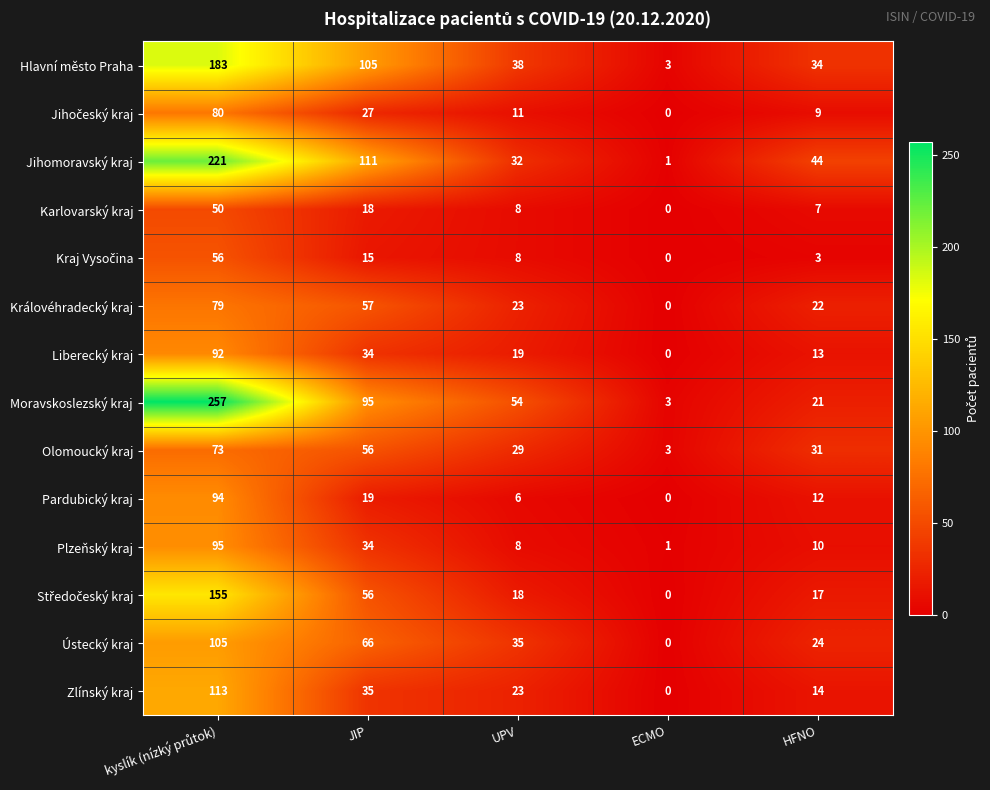

Count the number of categories in the chart.

5